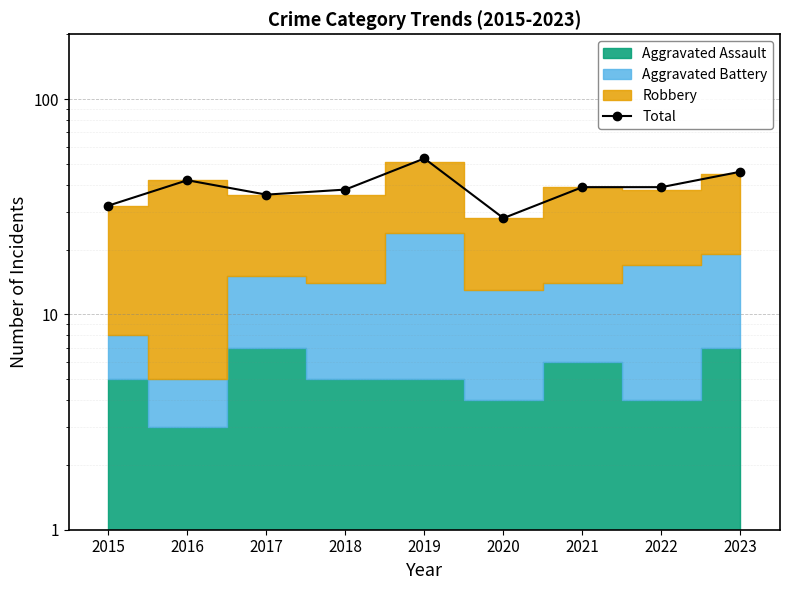

List the labels in order of value, smallest first.

2020, 2015, 2017, 2018, 2021, 2022, 2016, 2023, 2019